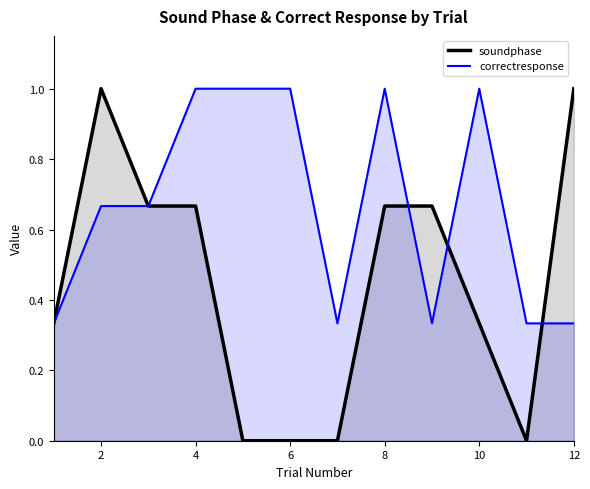

Is it true that soundphase equals 0.3 at 1?

True